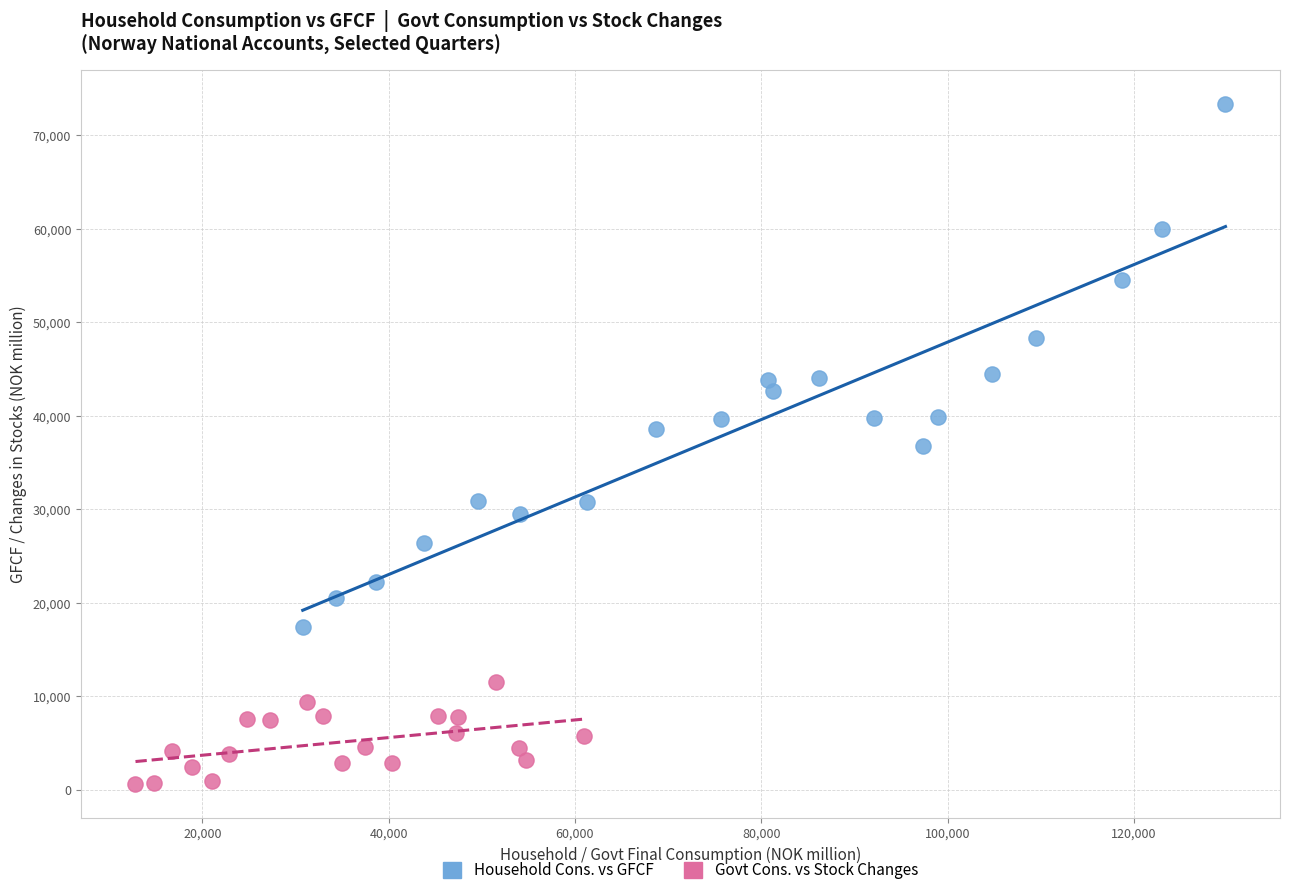

Which series contains the highest Y value?

Household Cons. vs GFCF